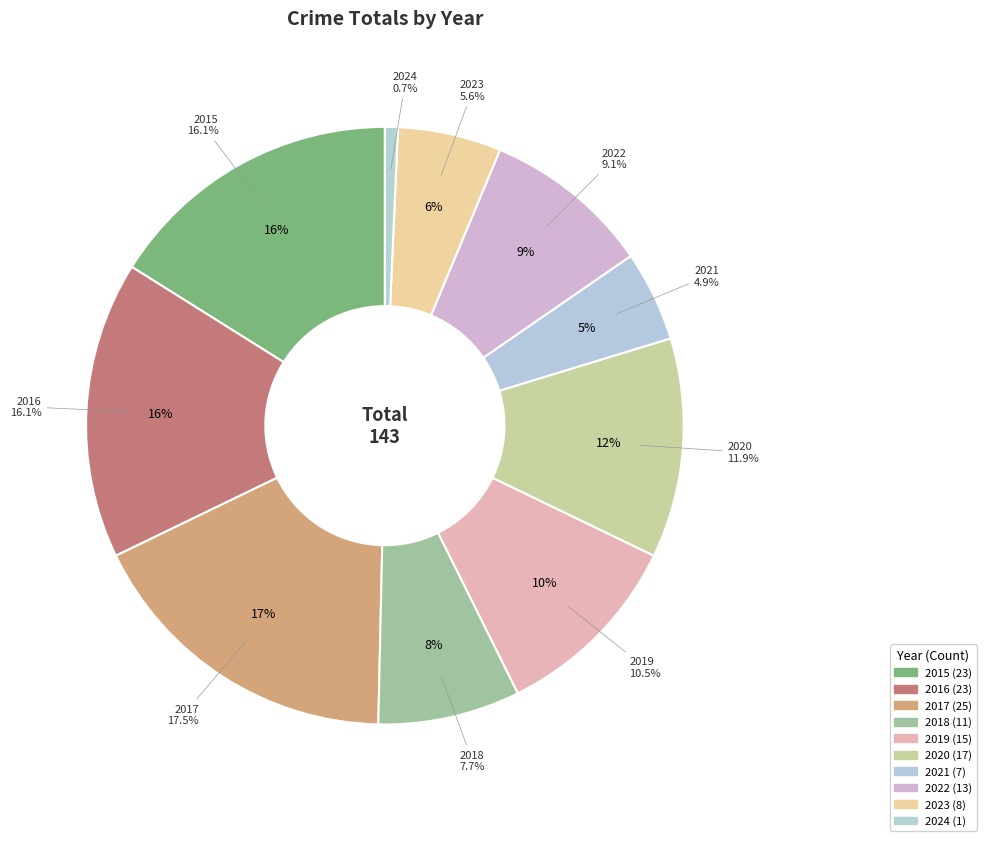

To the nearest percent, what portion does 2024 represent?

1%